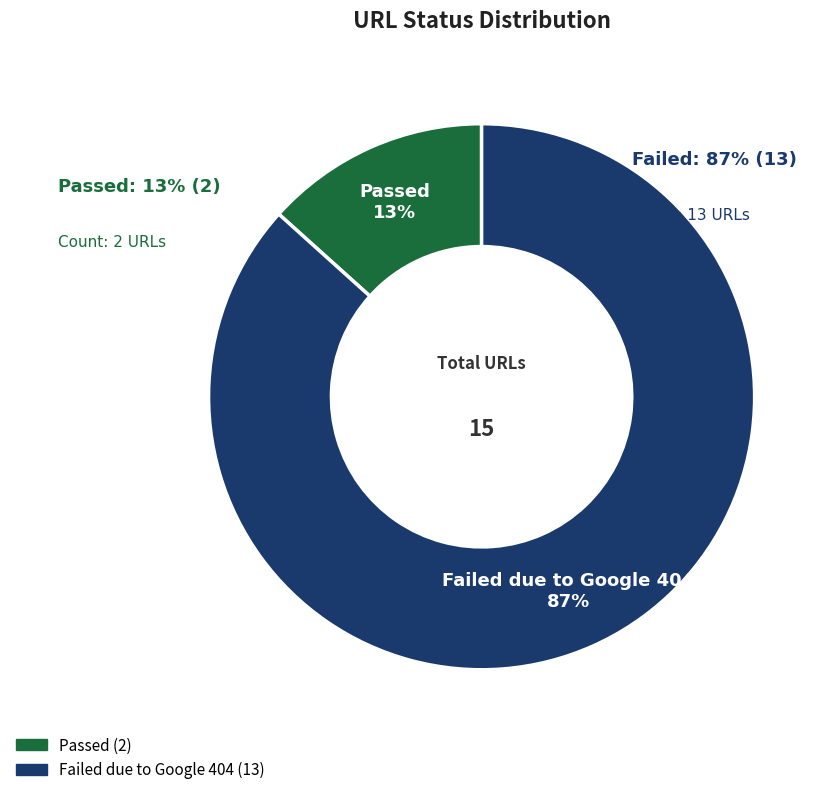

Which category has the biggest portion of the pie?

Failed due to Google 404